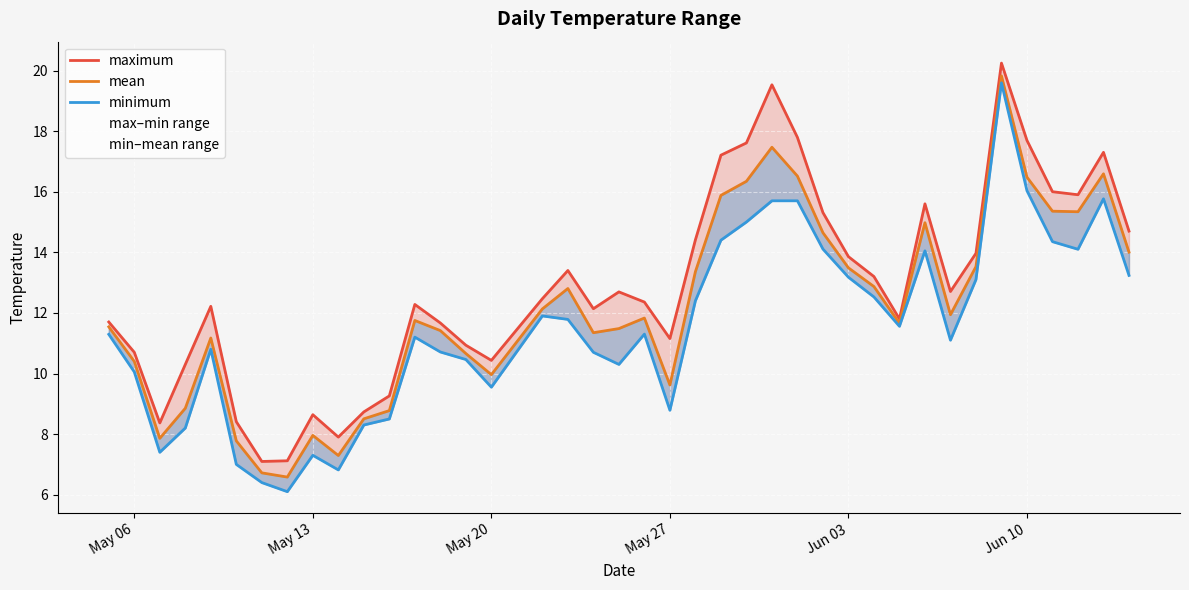

Which series has the widest spread of values?

minimum